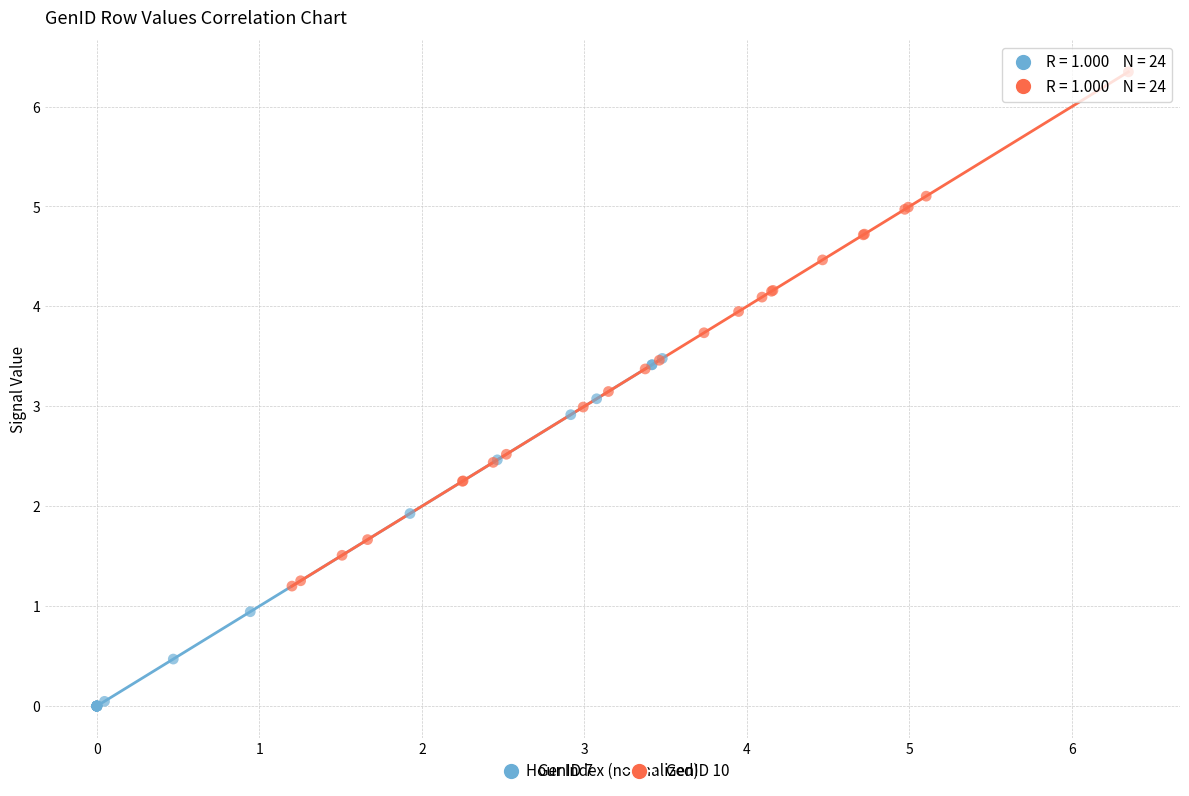

Which series reaches the maximum Y coordinate?

GenID 10